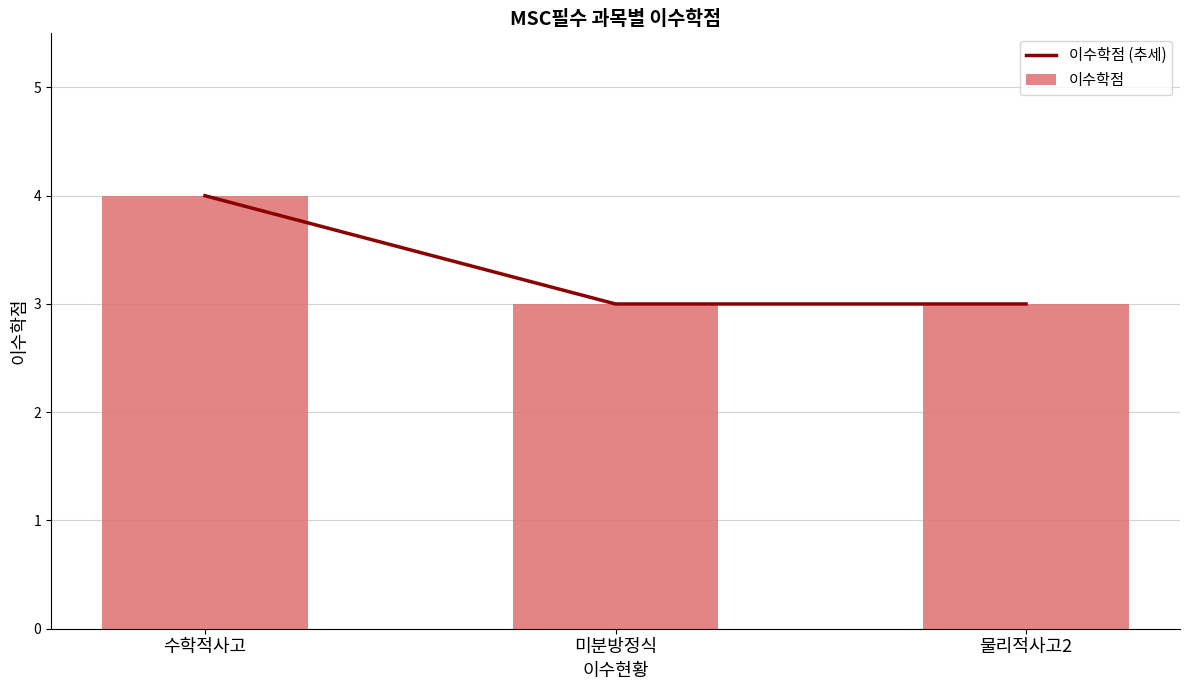

What is the average value of the 이수학점 series?

3